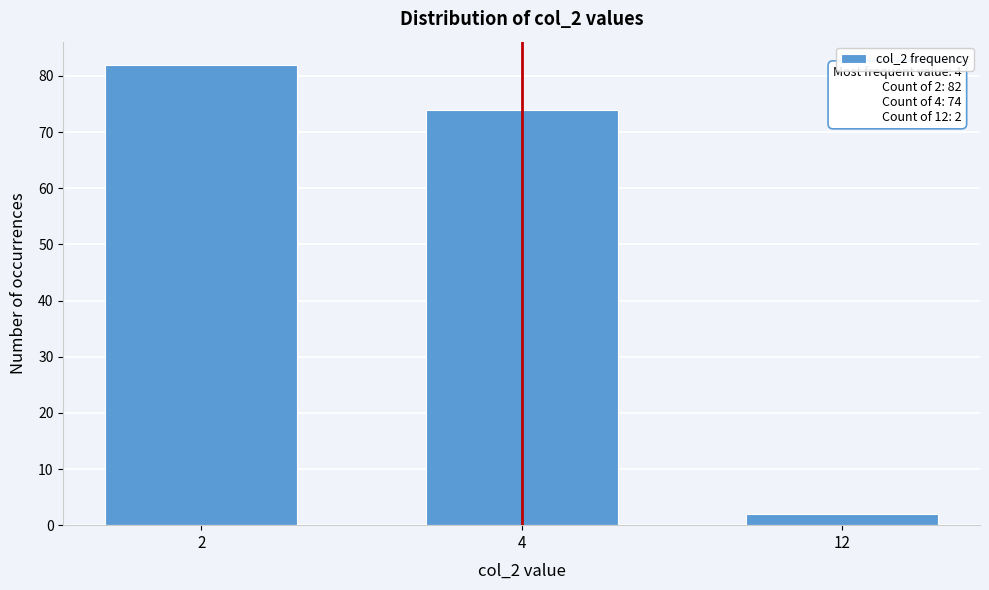

Reading right to left, list all the values displayed in this chart.

12=2	4=74	2=82